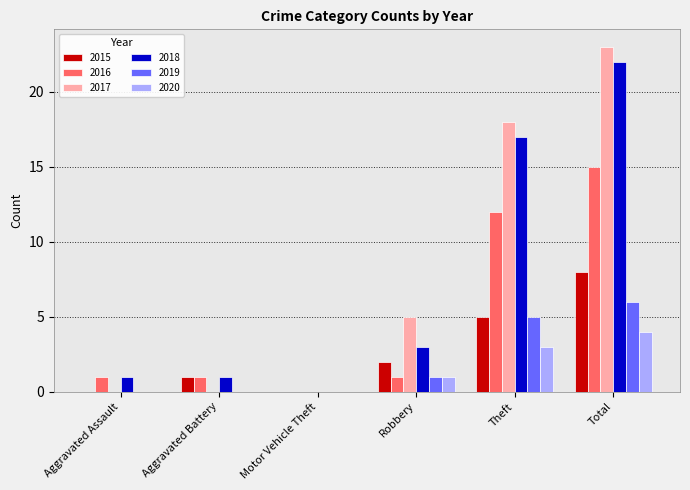

Which series has the widest spread of values?

2017